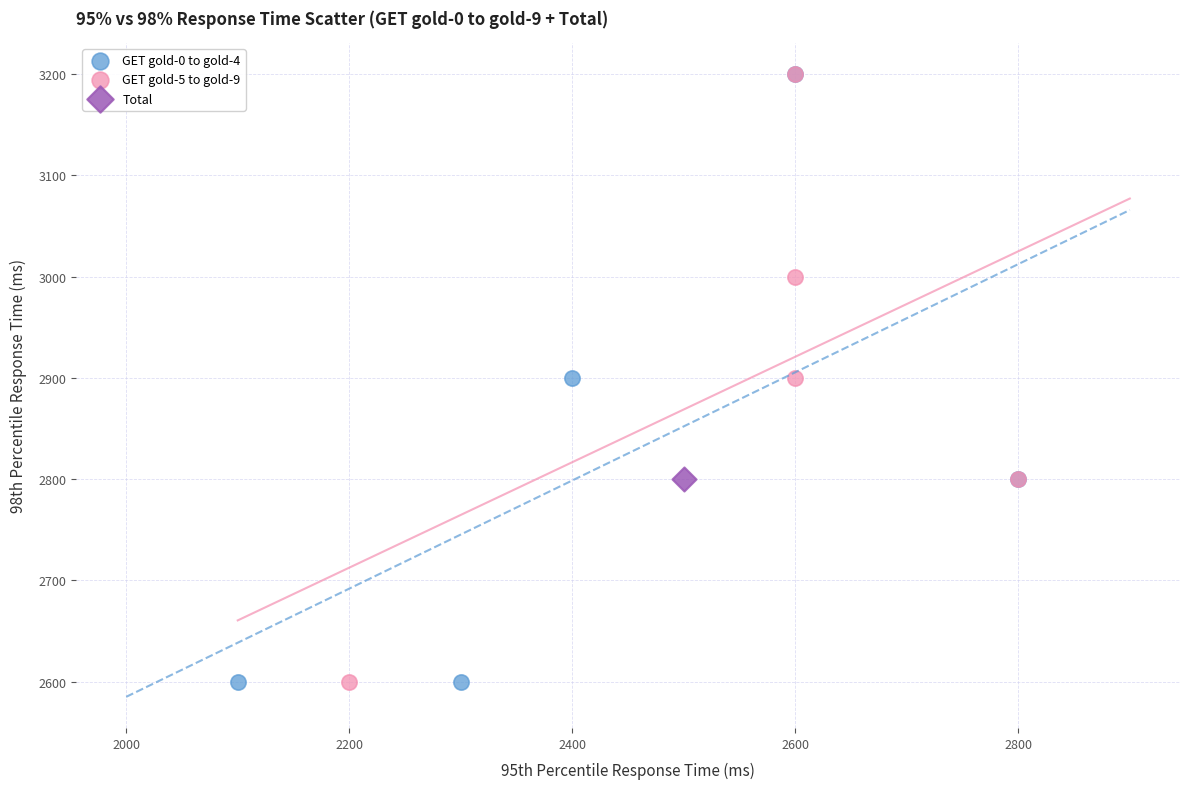

What are all the series names shown in the legend?

GET gold-0 to gold-4, GET gold-5 to gold-9, Total